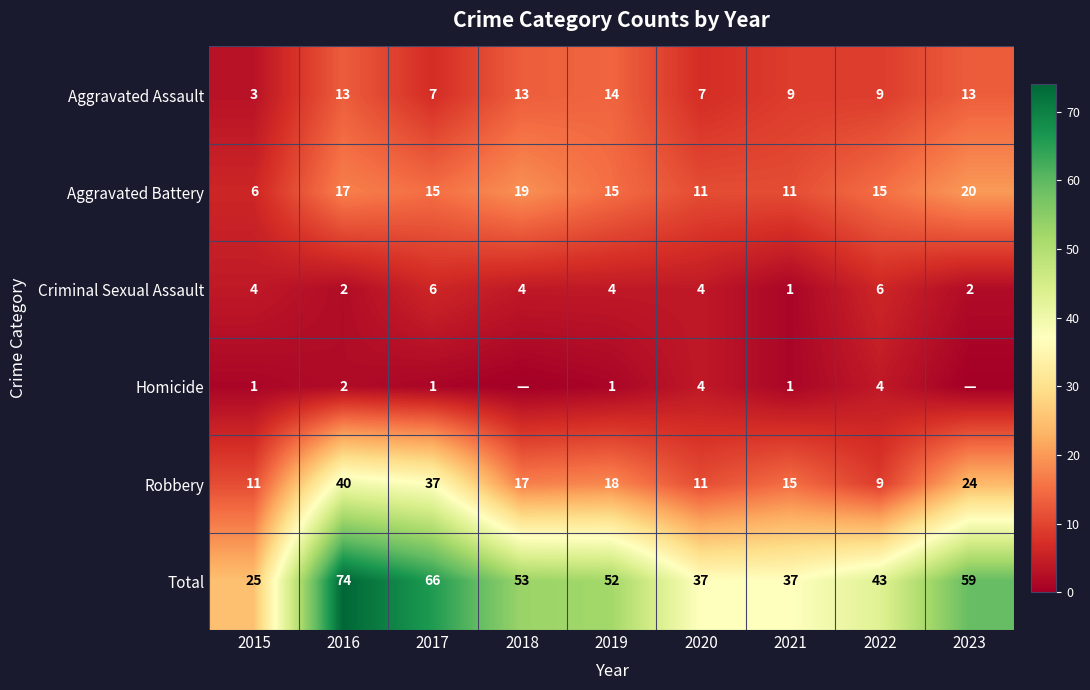

What is the difference between the second highest and second lowest values in the Total series?

29